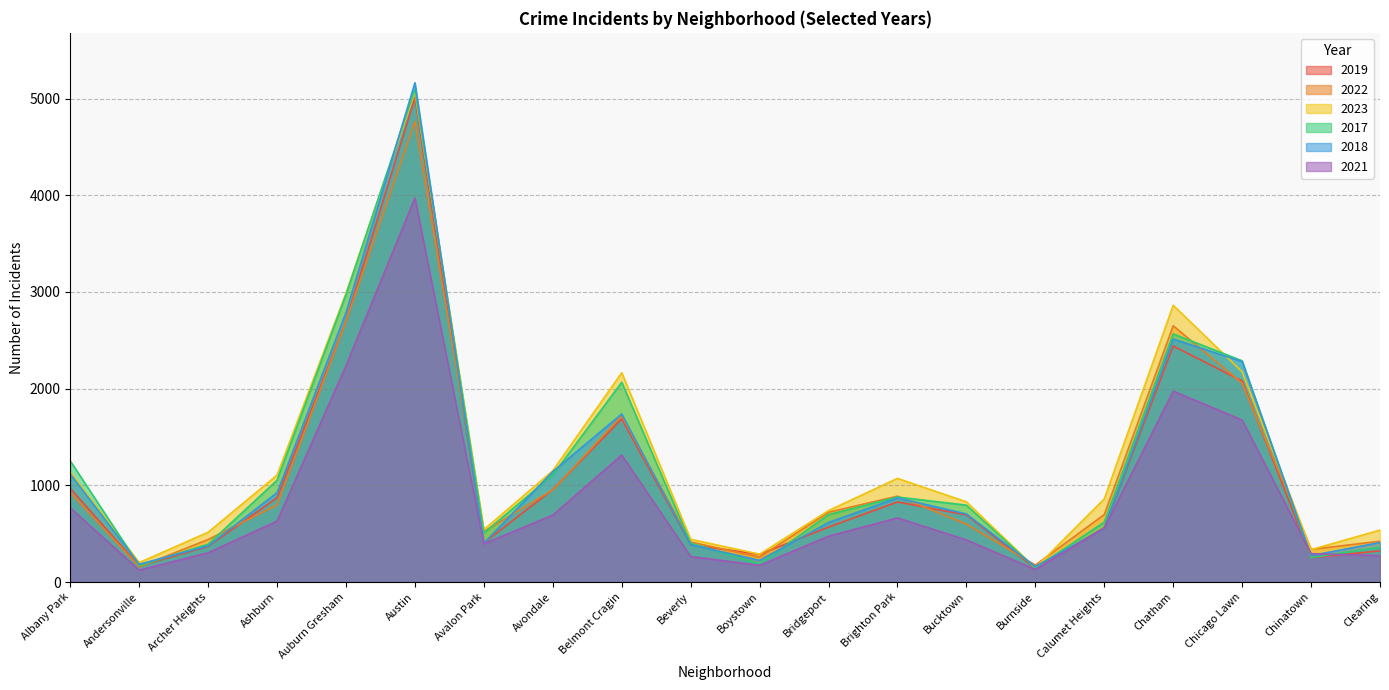

The 2022 series shows 1719 at Belmont Cragin. True or false?

True